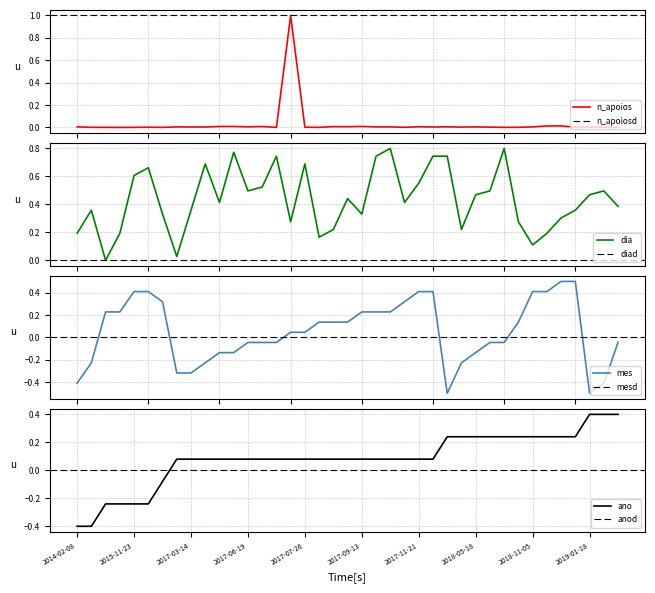

Is the value of n_apoios at 19 greater than the value of dia at 26?

No